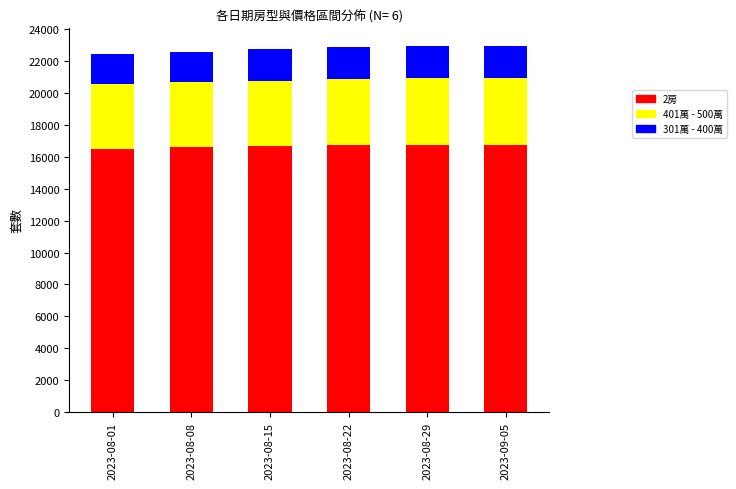

What is the average value of the 2房 series?

16664